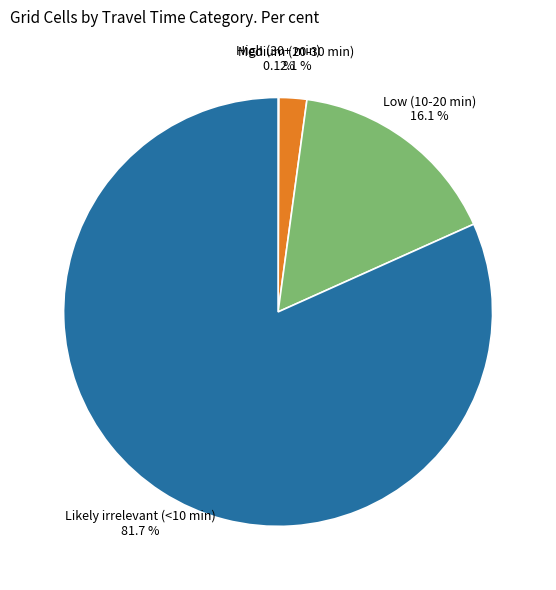

Does Medium (20-30 min) 2.1 % represent more than half of the total?

No